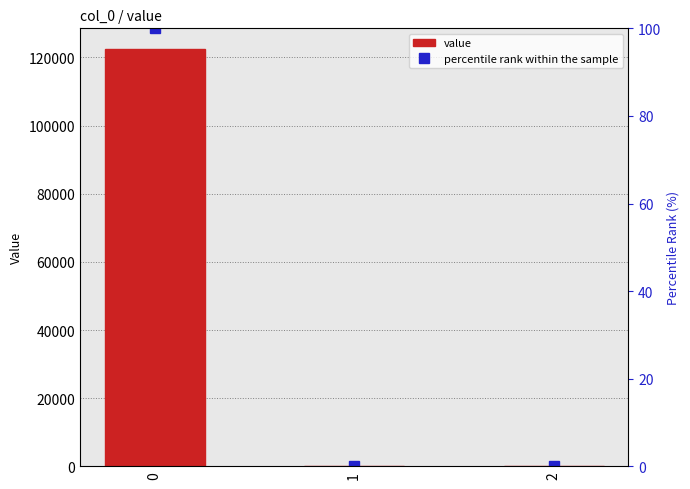

What is the spread (max minus min) of values at 2?

0.1